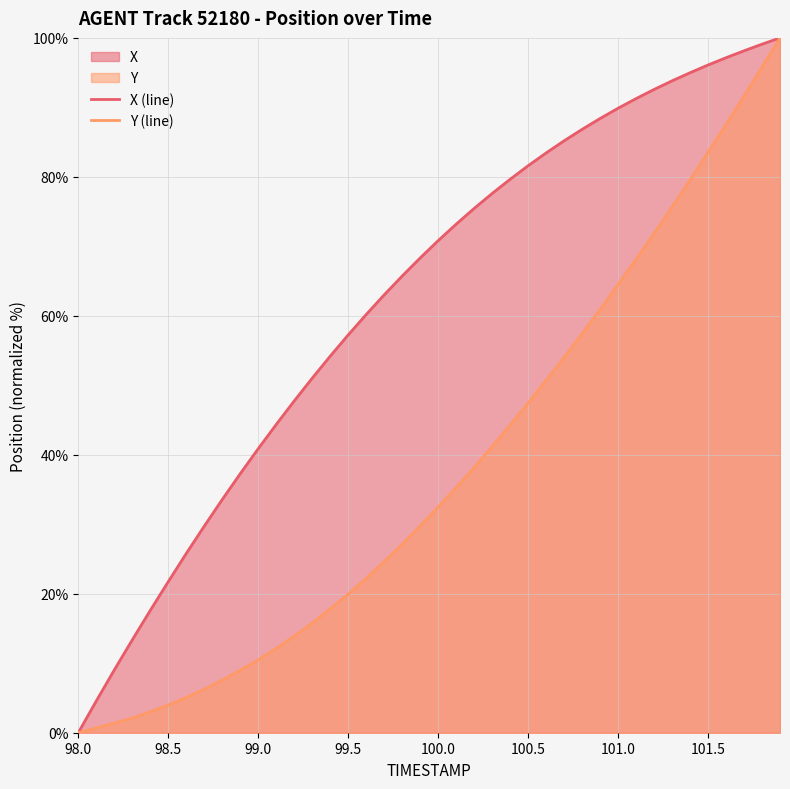

True or false: X (line) has more than 1 points higher than both neighbors.

False